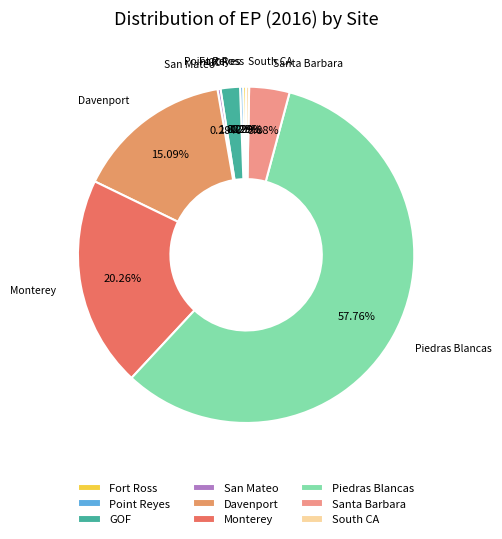

To the nearest percent, what is the difference between the largest and smallest slice percentages?

57%